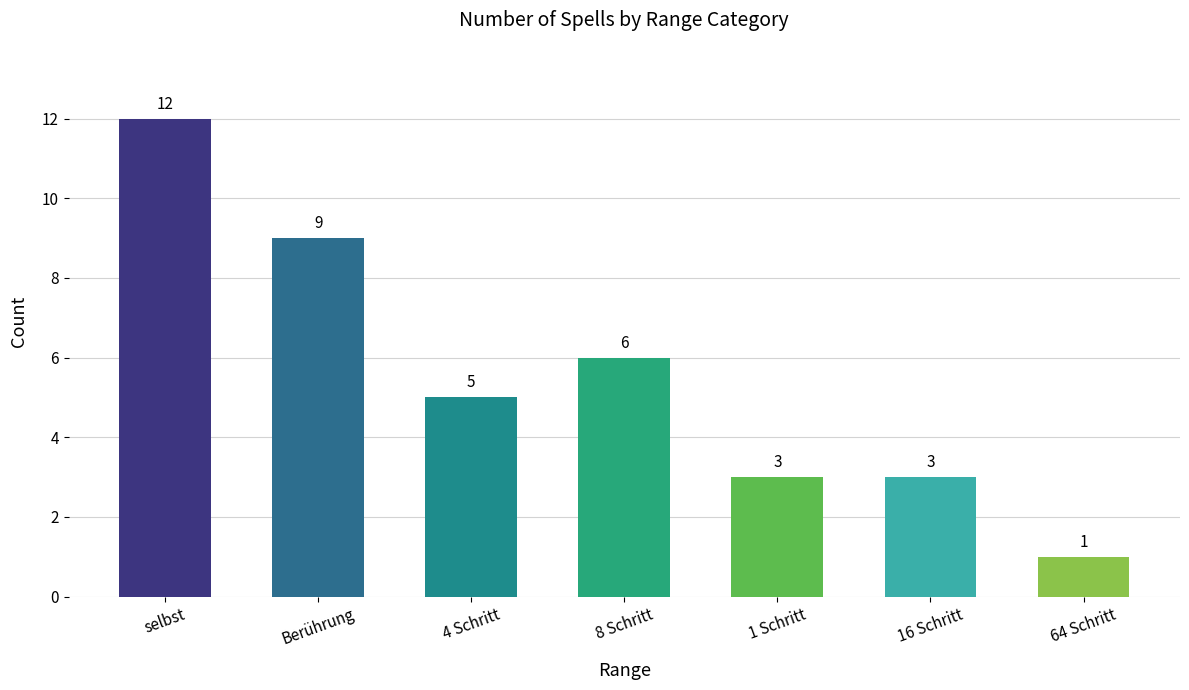

How many values are between 3 and 9?

5